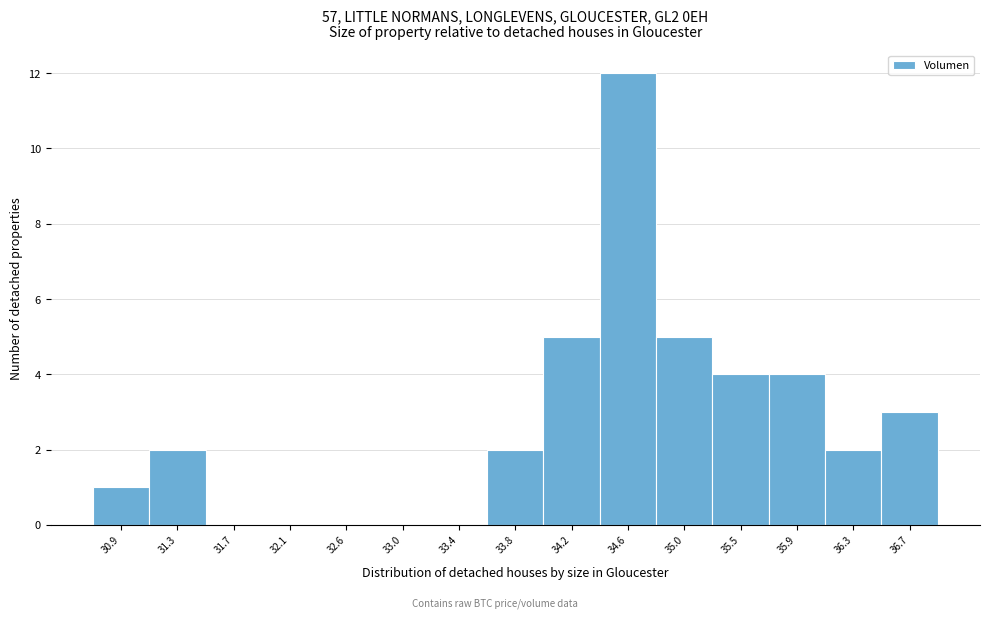

How tall is the bar that spans 31.10 to 31.50 on the x-axis? Neither the bar edges nor the heights are printed on the chart, so give them approximately, as read against the axes.

2